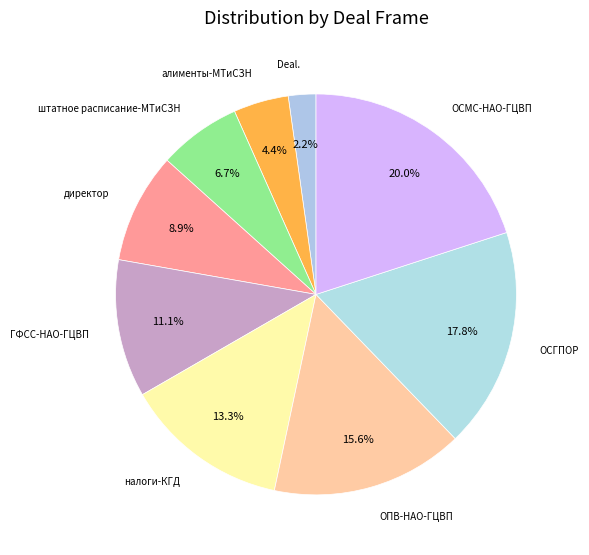

How many slices are in this pie chart?

9